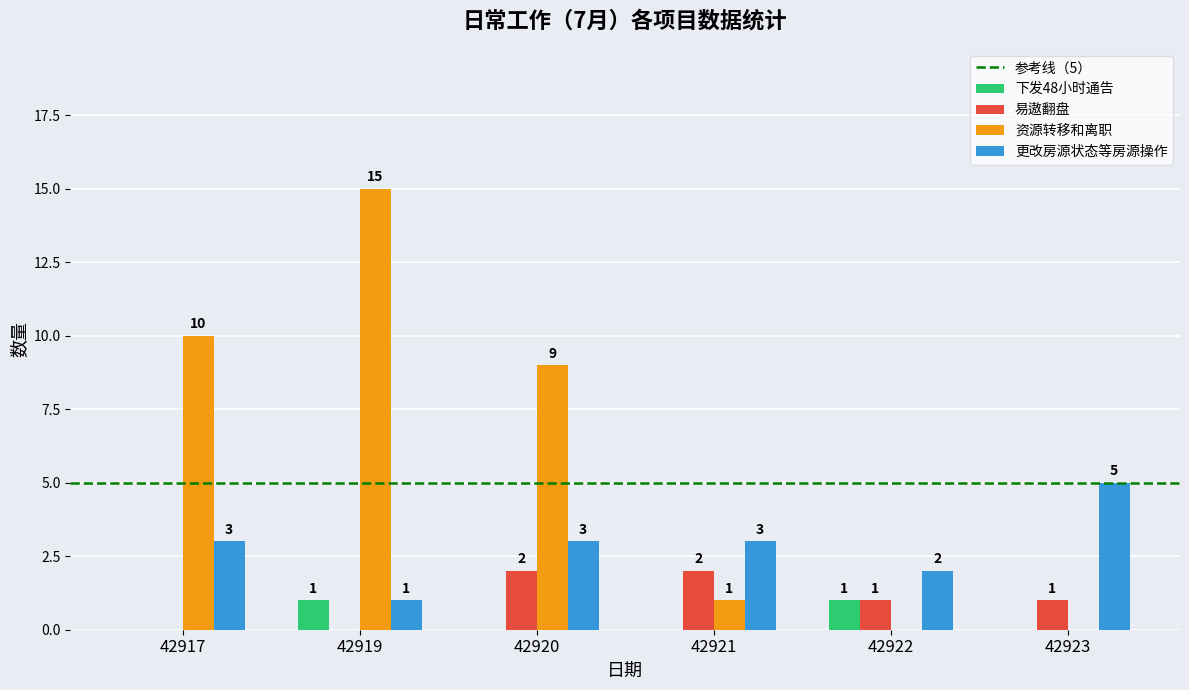

Are the bars horizontal?

No